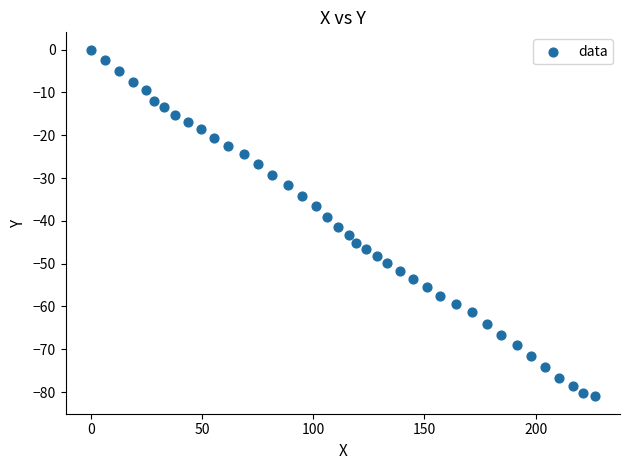

What is the range of Y values (max minus min)?

81.0